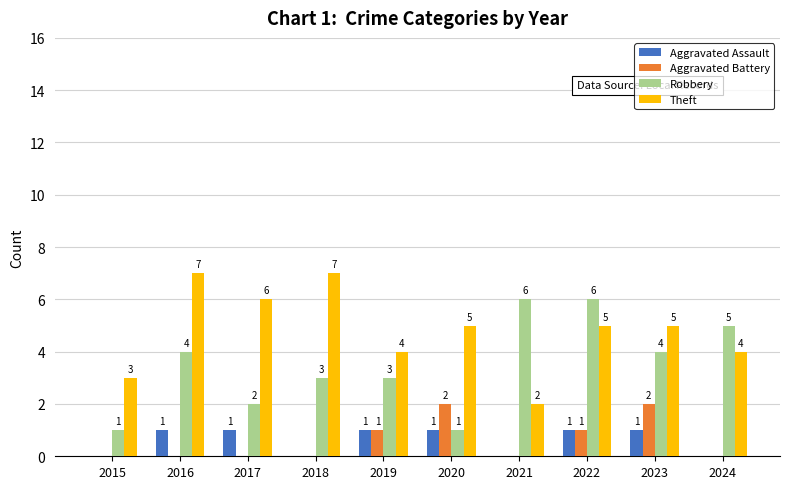

True or false: Robbery has a value of 2 at 2017.

True